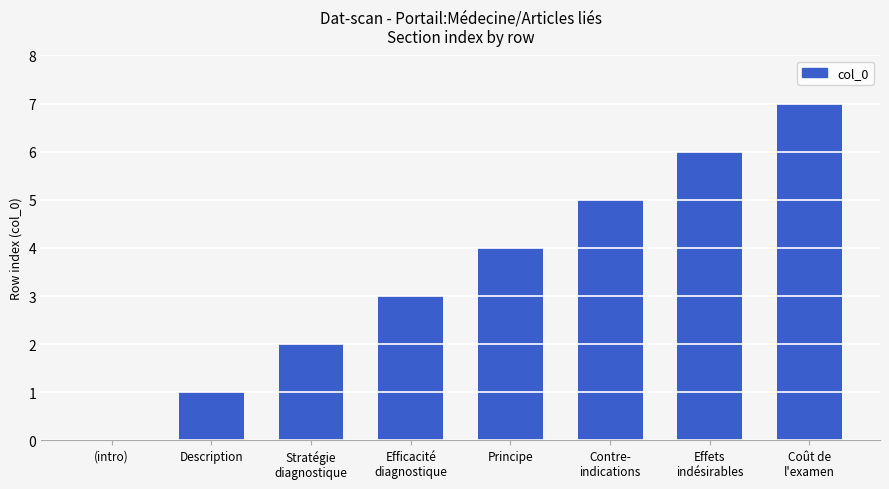

Read the value at Coût de
l'examen.

7